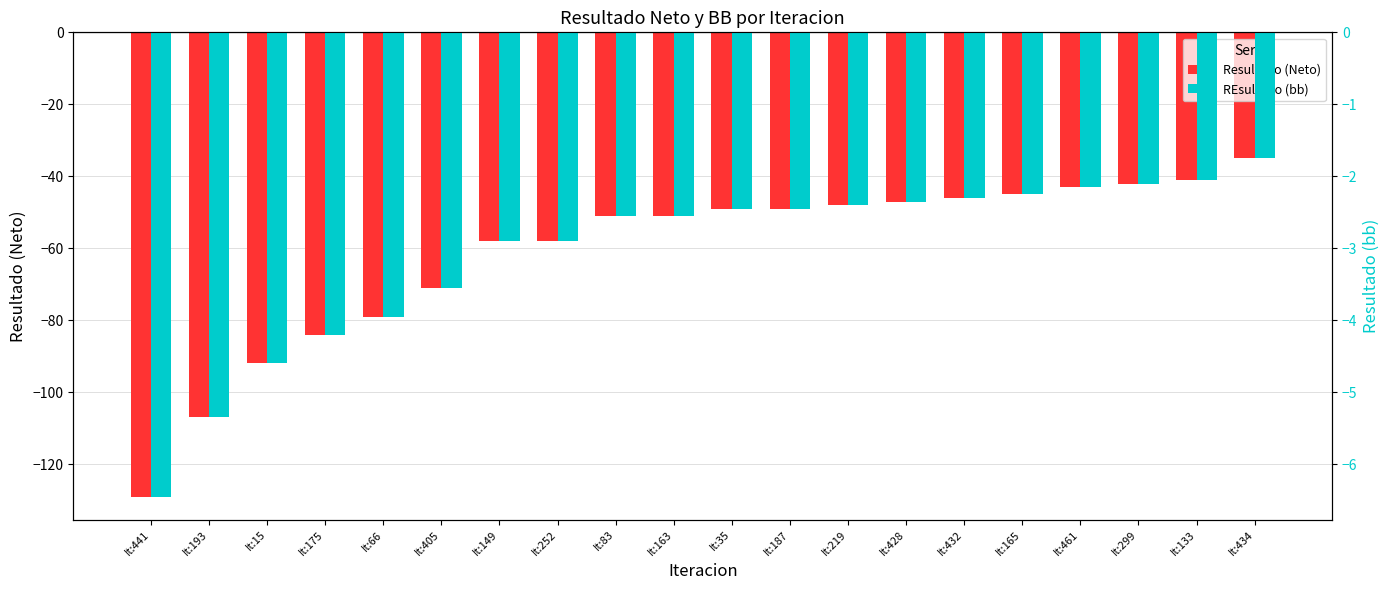

How many data points in Resultado (Neto) are less than -49?

10